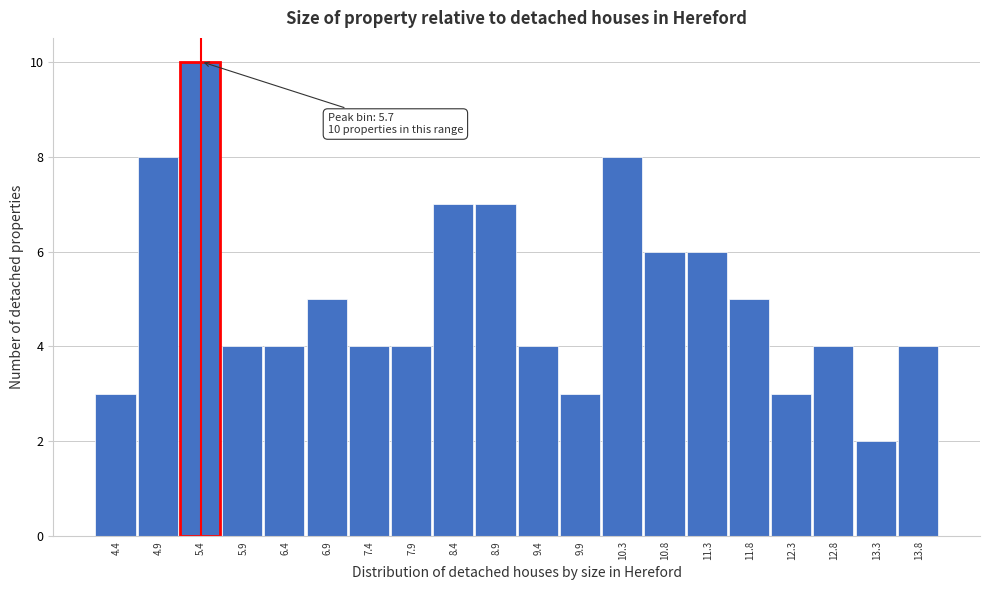

Reading left to right, list all the values displayed in this chart.

4.4=3	4.9=8	5.4=10	5.9=4	6.4=4	6.9=5	7.4=4	7.9=4	8.4=7	8.9=7	9.4=4	9.9=3	10.3=8	10.8=6	11.3=6	11.8=5	12.3=3	12.8=4	13.3=2	13.8=4